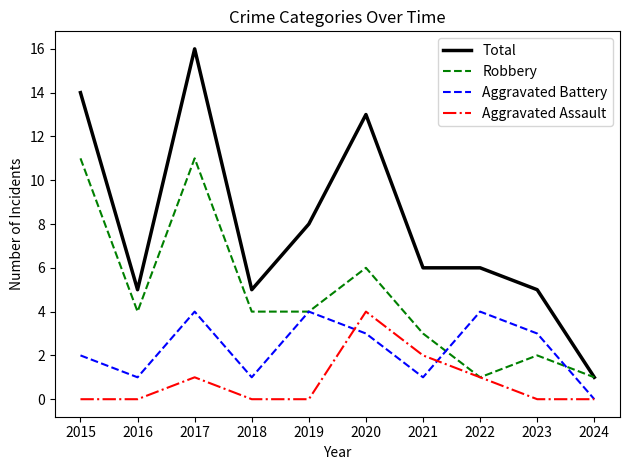

True or false: Total and Aggravated Assault cross at least once.

False